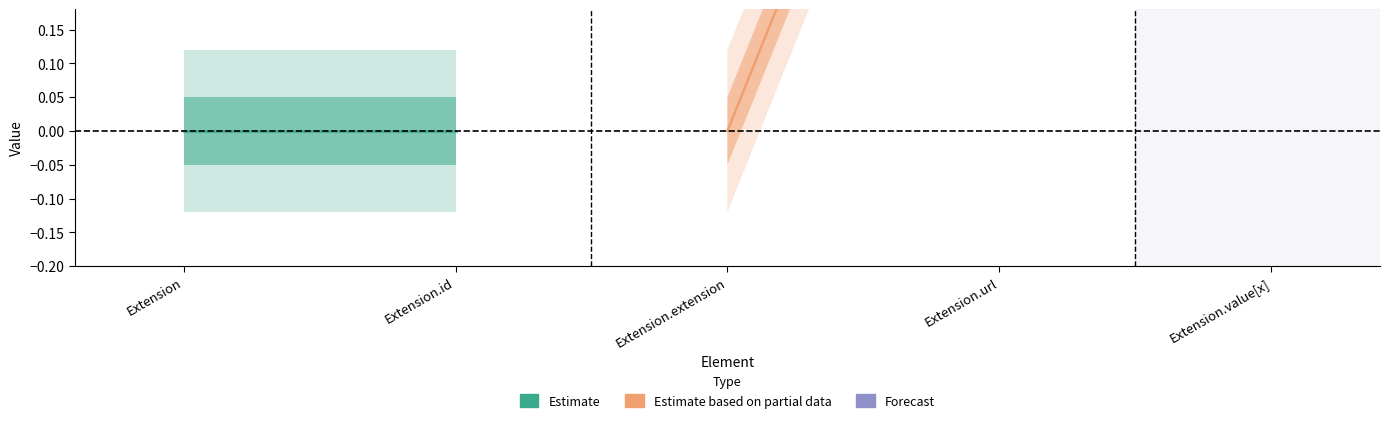

Is this an area chart (filled region under the line)?

No